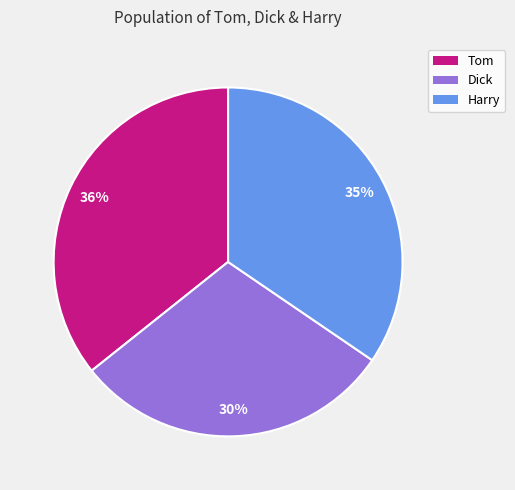

Between Dick and Harry, which is larger?

Harry